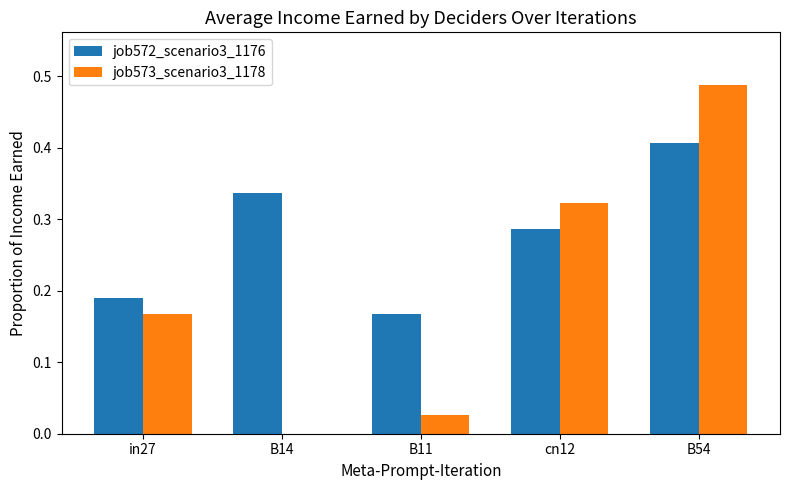

Between B11 and B54, which series saw the biggest shift?

job573_scenario3_1178